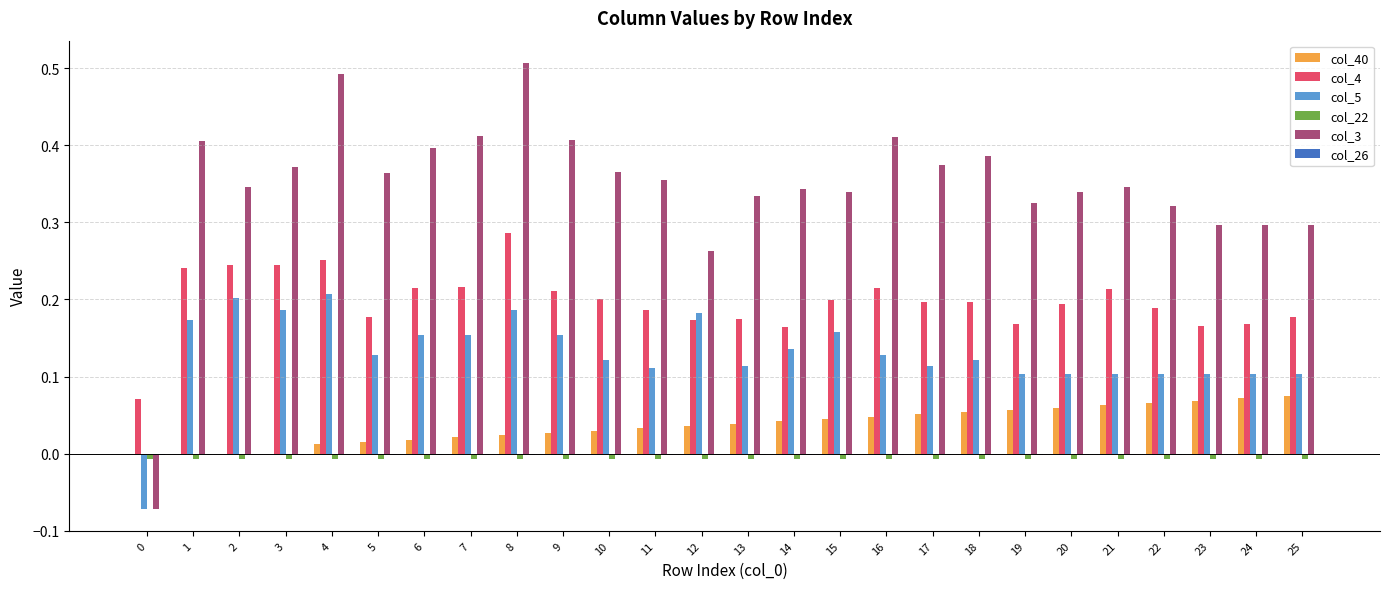

How many col_3 values are between 0 and 1?

25